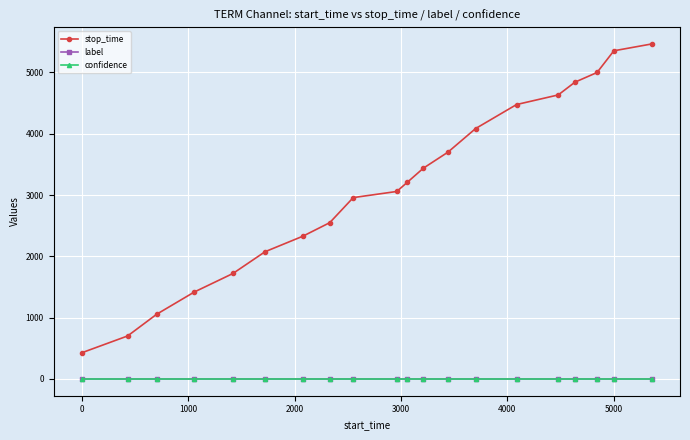

What is the maximum value for stop_time?

5465.0